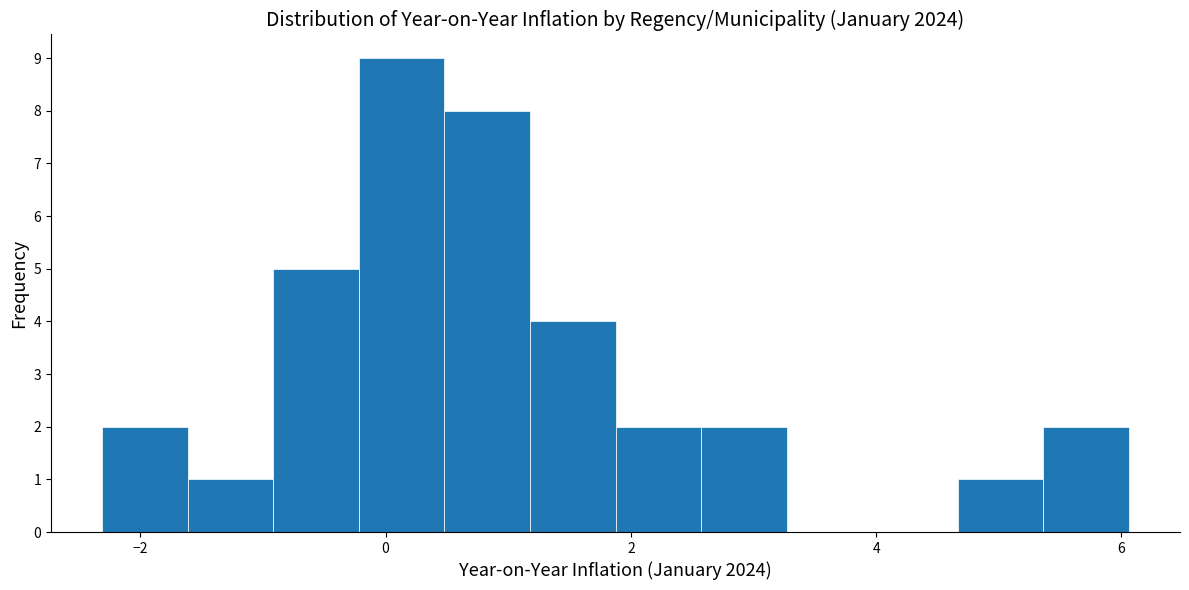

Around what value on the x-axis is the tallest bar? Give the approximate position of its centre, as read against the axis.

0.2